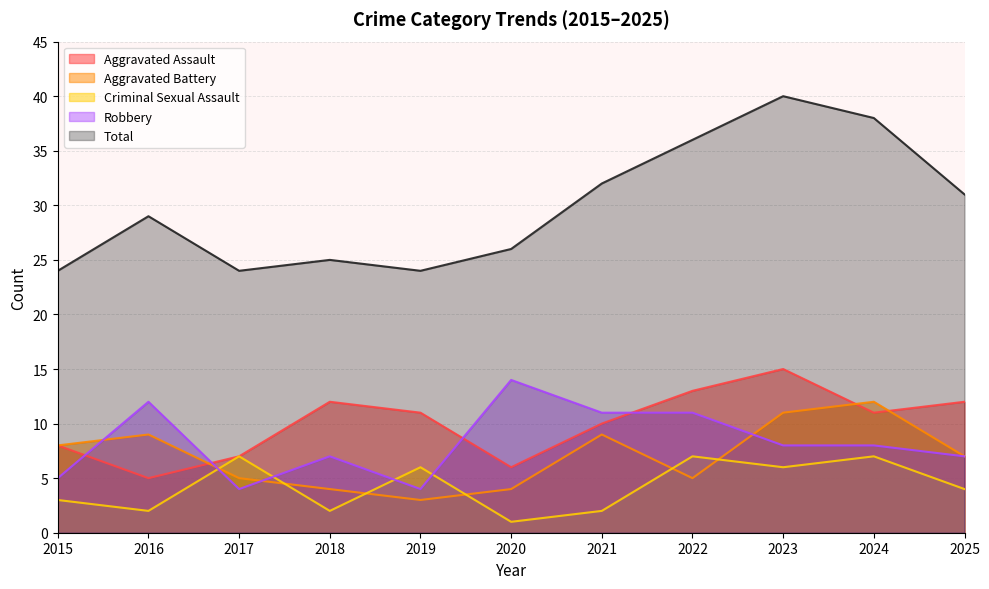

What is the maximum value shown in the chart?

40